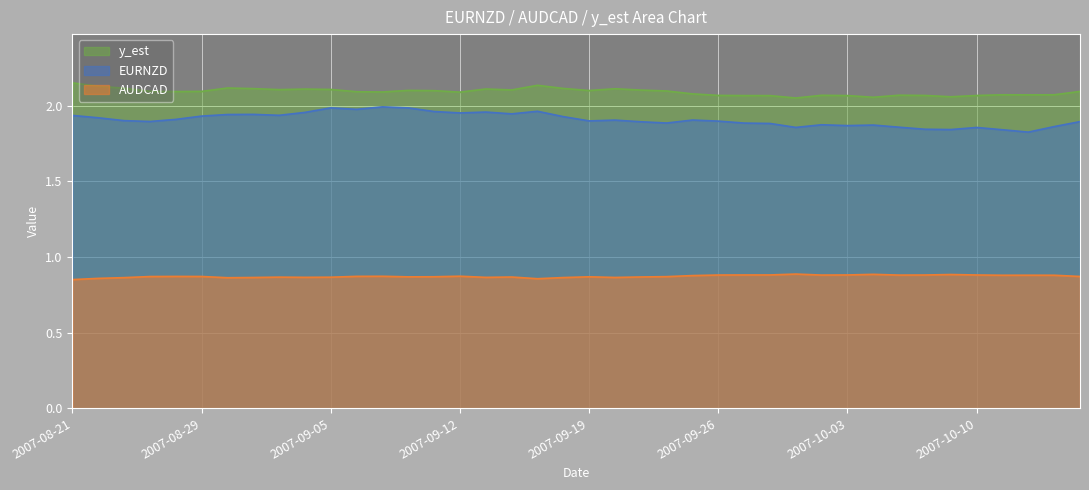

Count the number of data series in this chart.

3